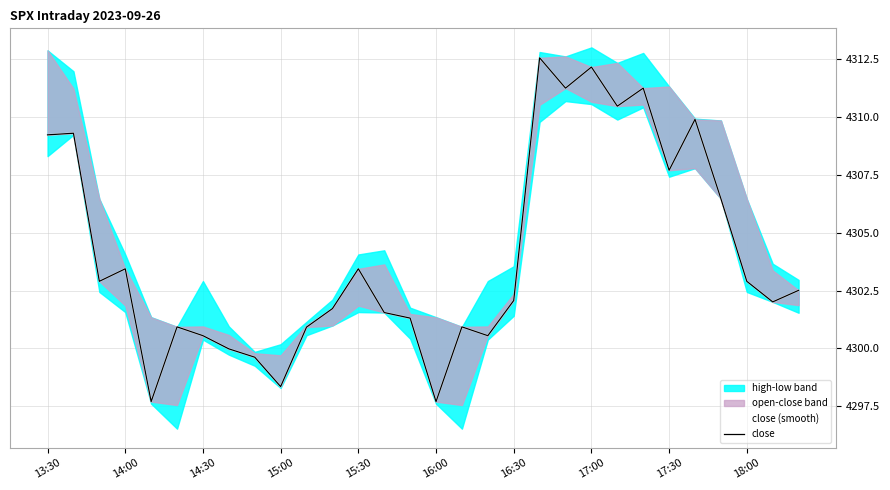

List the series in order of their peak value, highest first.

close (smooth), close